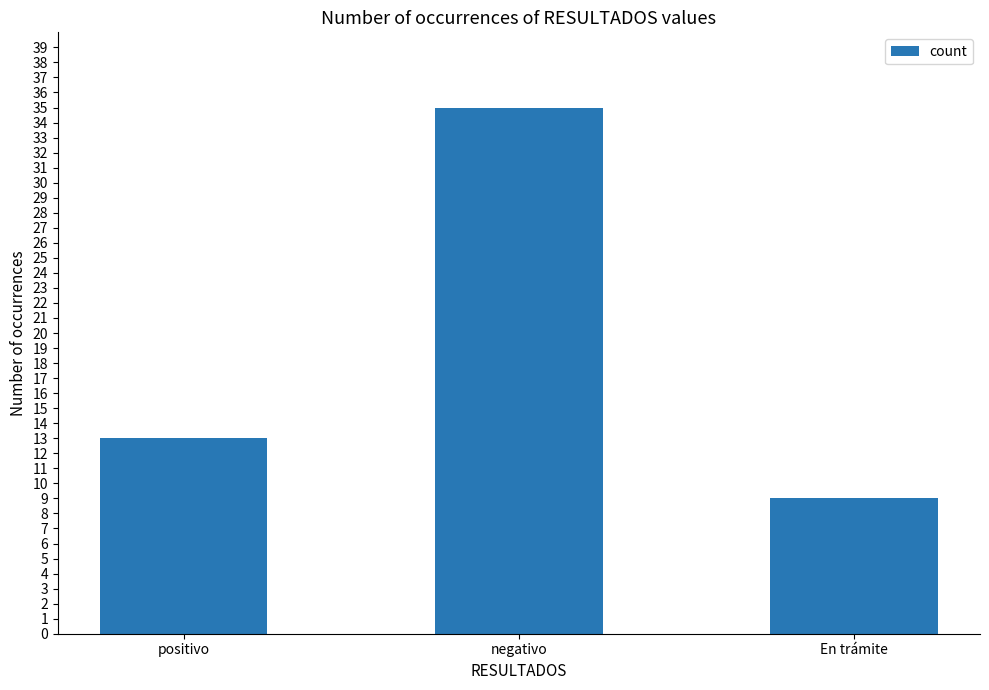

Count the number of categories in the chart.

3